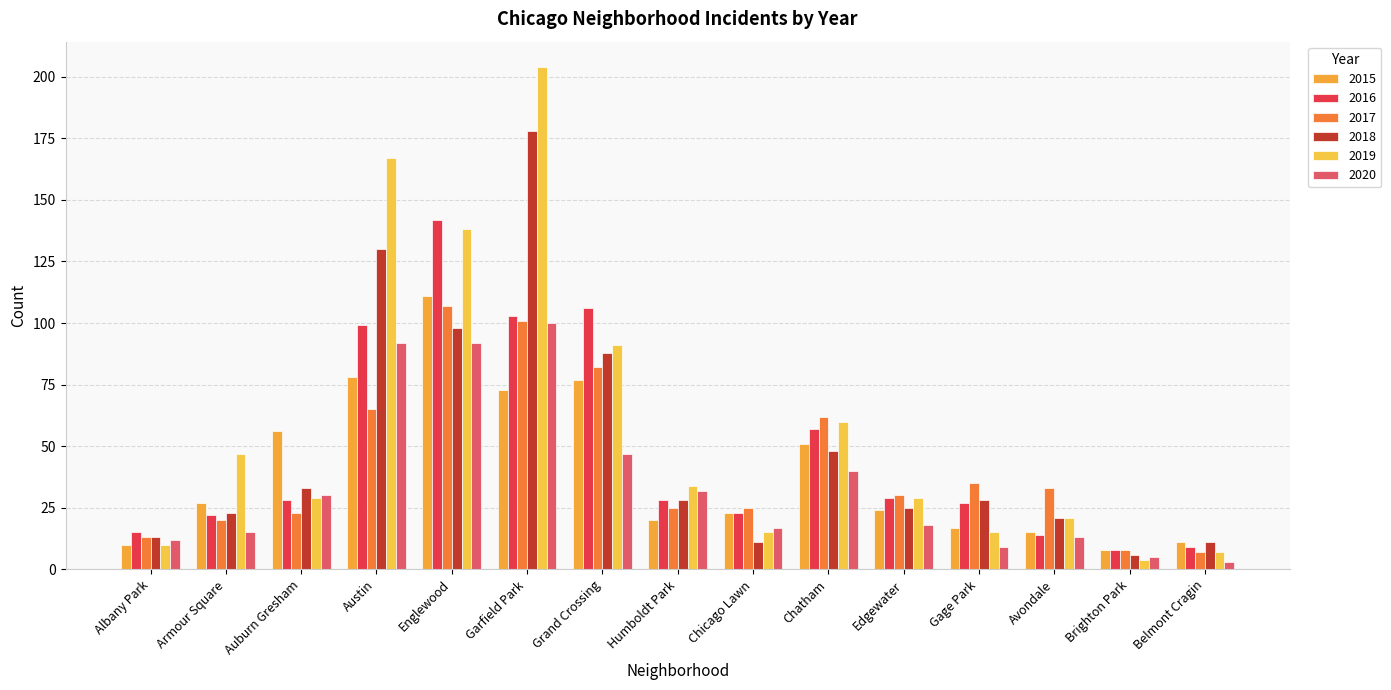

What are all the series names shown in the legend?

2015, 2016, 2017, 2018, 2019, 2020